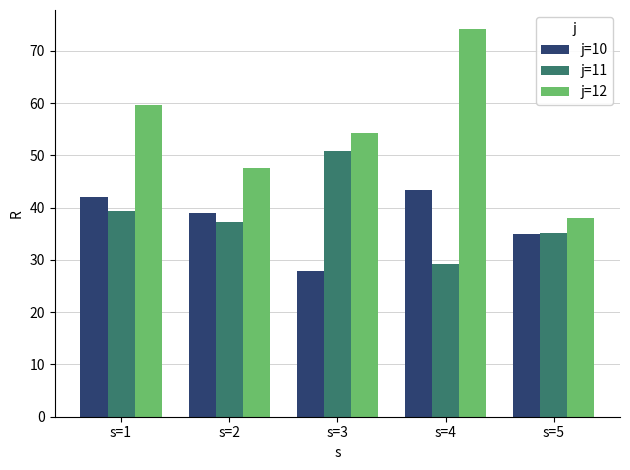

What is the average value of the j=10 series?

37.4